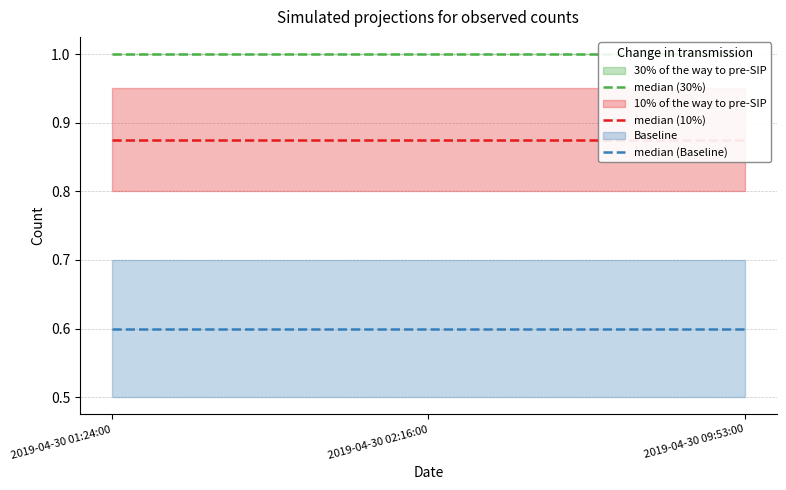

What is the minimum value shown in the chart?

0.6